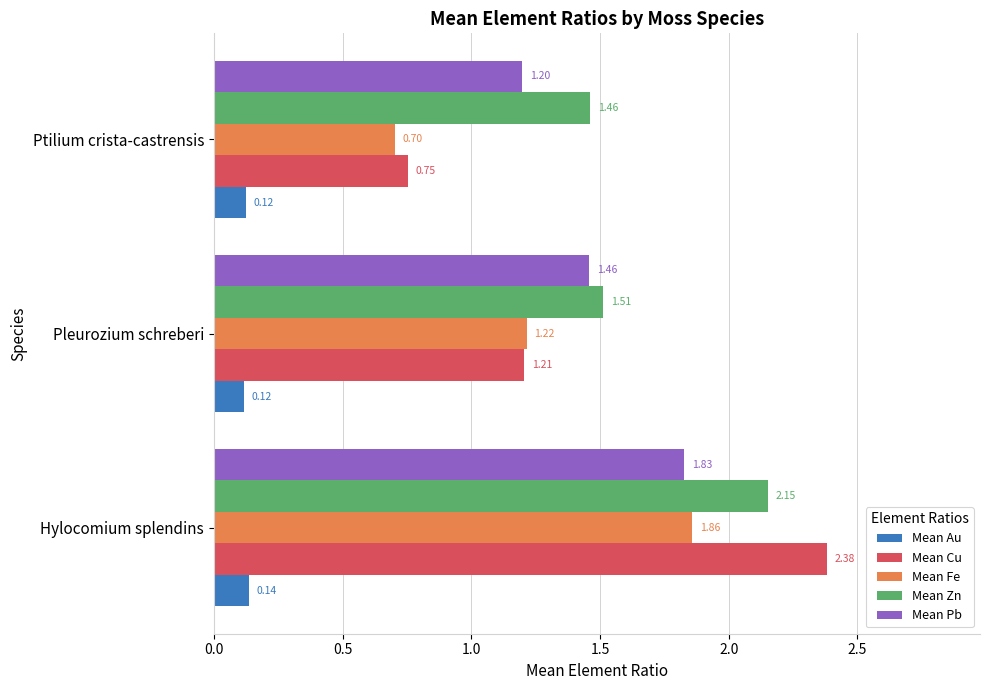

Where is Mean Zn nearest to the value 1?

Ptilium crista-castrensis